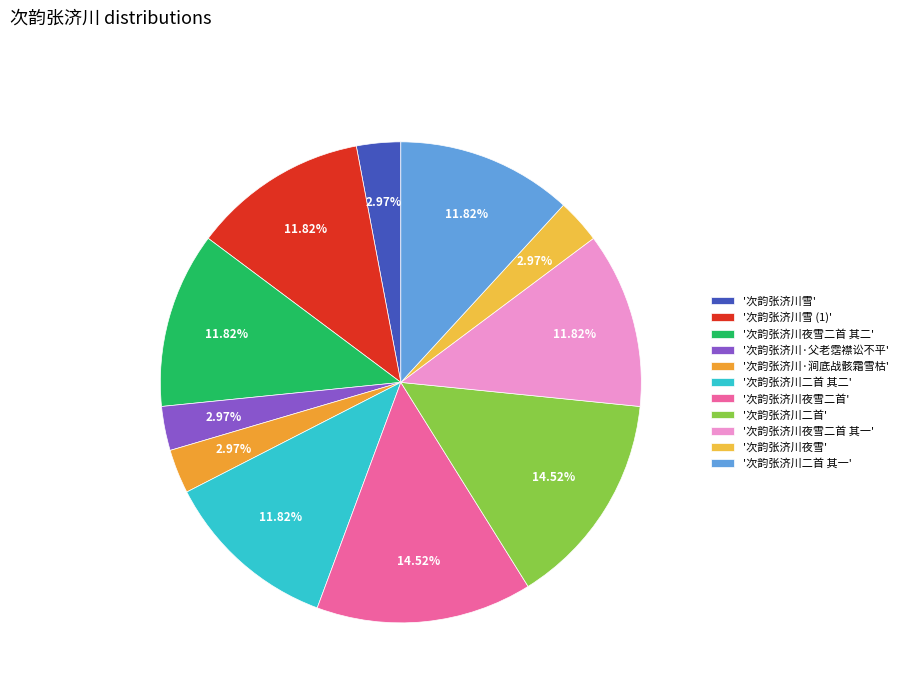

How many segments does this pie chart have?

11